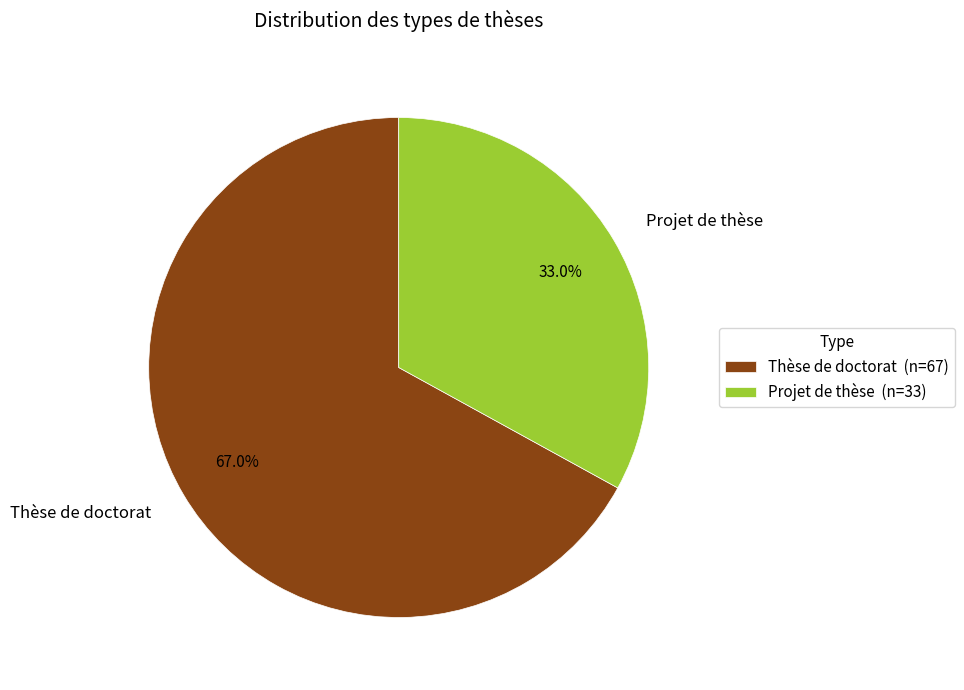

What is the largest slice in the pie chart?

Thèse de doctorat